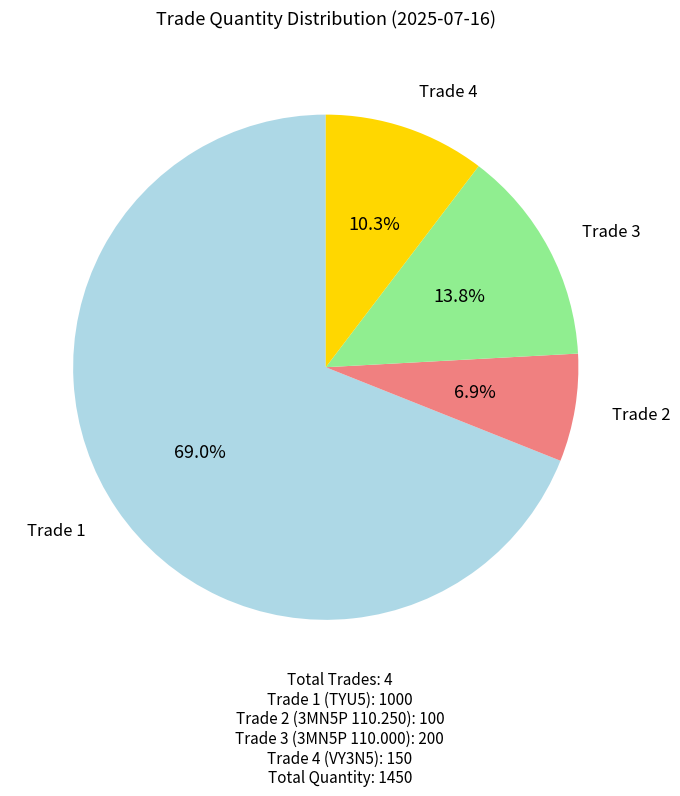

Which has a higher value, Trade 1 or Trade 4?

Trade 1